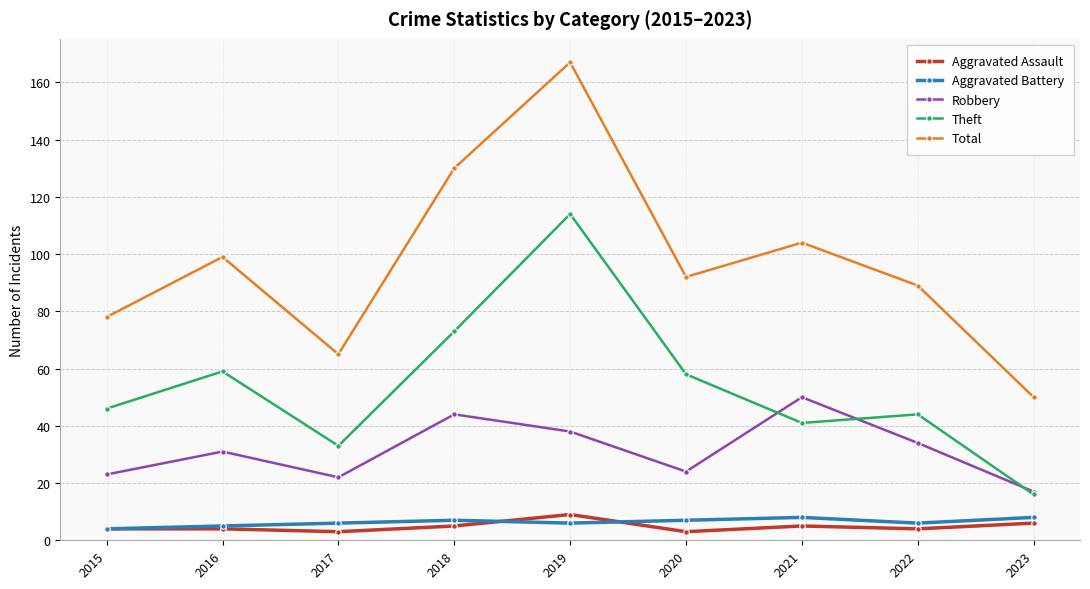

True or false: Aggravated Assault and Robbery intersect in this chart.

False